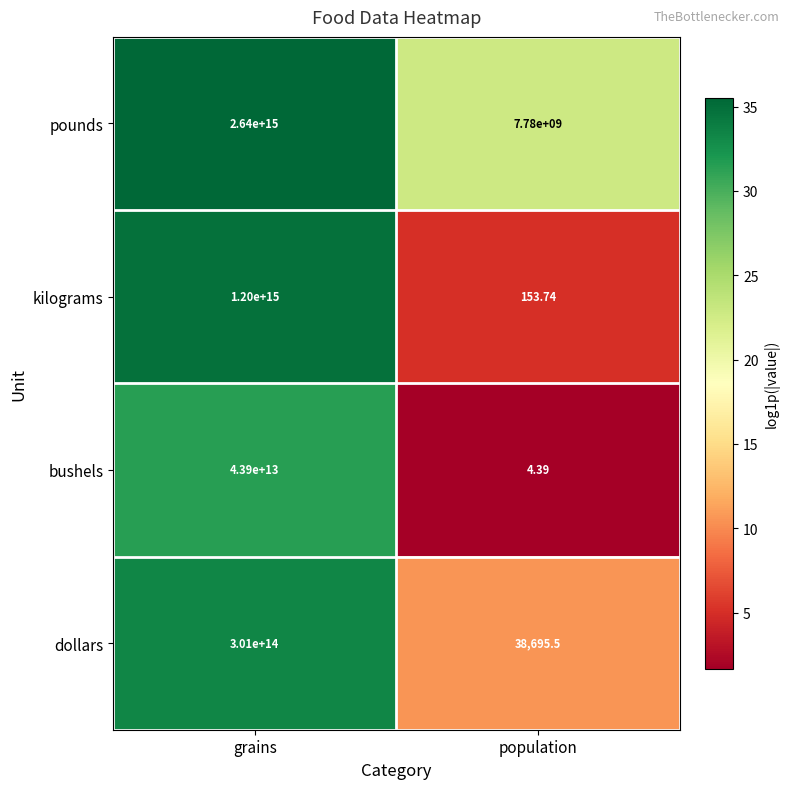

Is the value of bushels at grains greater than the value of kilograms at grains?

No